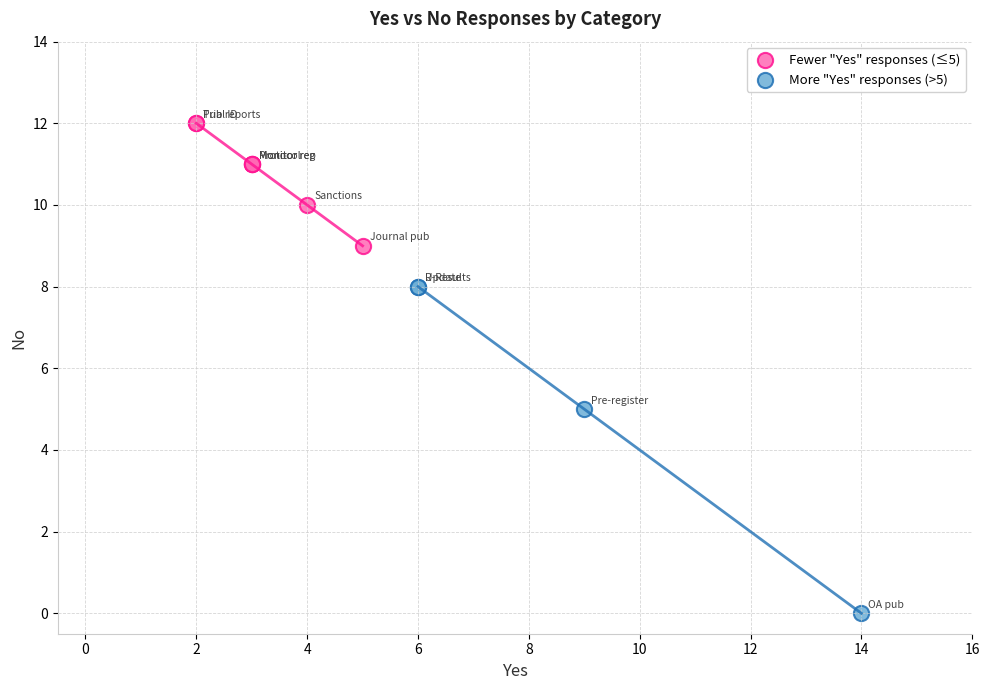

Which series reaches the maximum Y coordinate?

Fewer "Yes" responses (≤5)